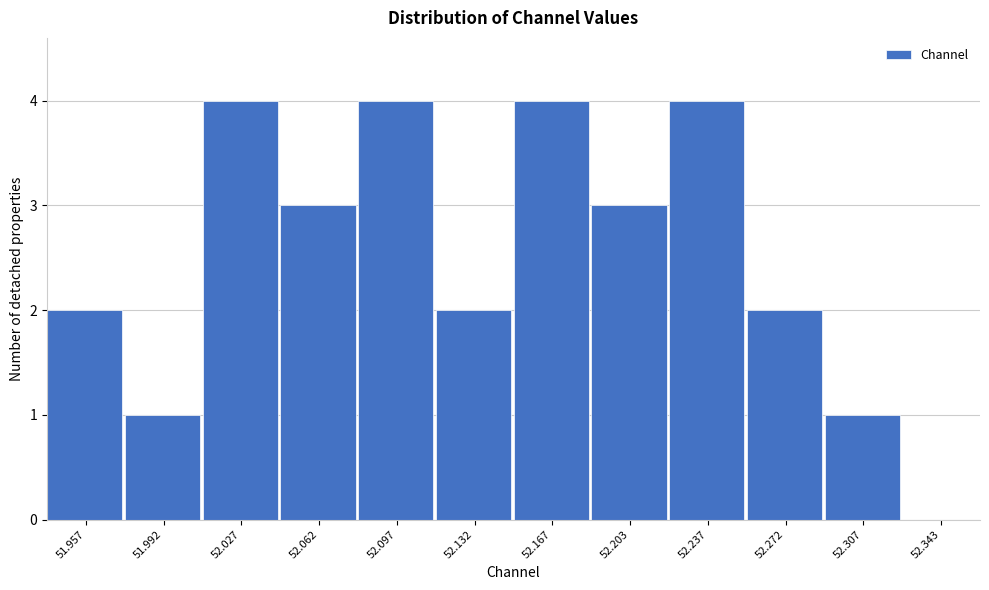

Reading left to right, list every bar in this chart as the range it spans on the x-axis followed by its height. The values are not printed on the chart, so give them approximately, as read against the axis.

51.940 to 51.975: 2
51.975 to 52.010: 1
52.010 to 52.045: 4
52.045 to 52.080: 3
52.080 to 52.115: 4
52.115 to 52.150: 2
52.150 to 52.185: 4
52.185 to 52.220: 3
52.220 to 52.255: 4
52.255 to 52.290: 2
52.290 to 52.325: 1
52.325 to 52.360: 0